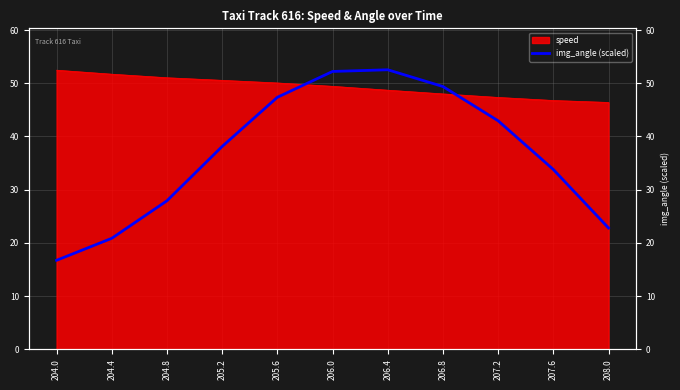

At which category does the data reach its first local peak?

206.4